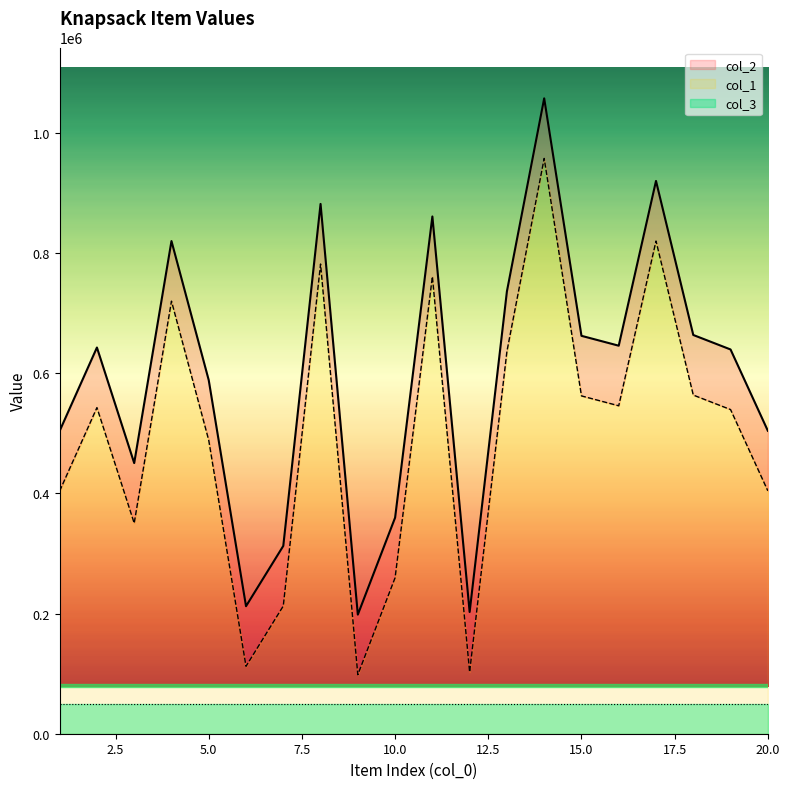

Which has a higher value, 17 or 15?

17